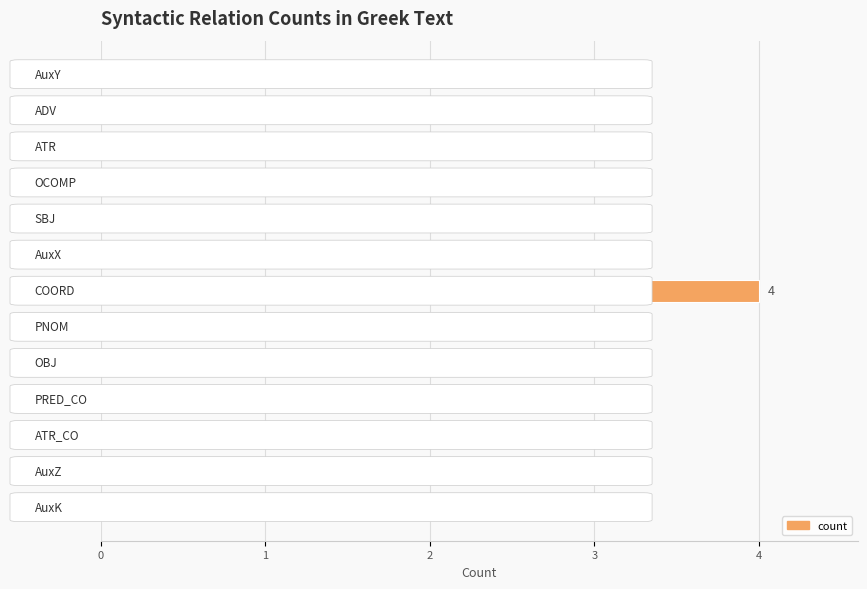

Reading top to bottom, what are all the values shown in this chart?

3	2	2	2	2	2	4	2	3	3	1	1	1